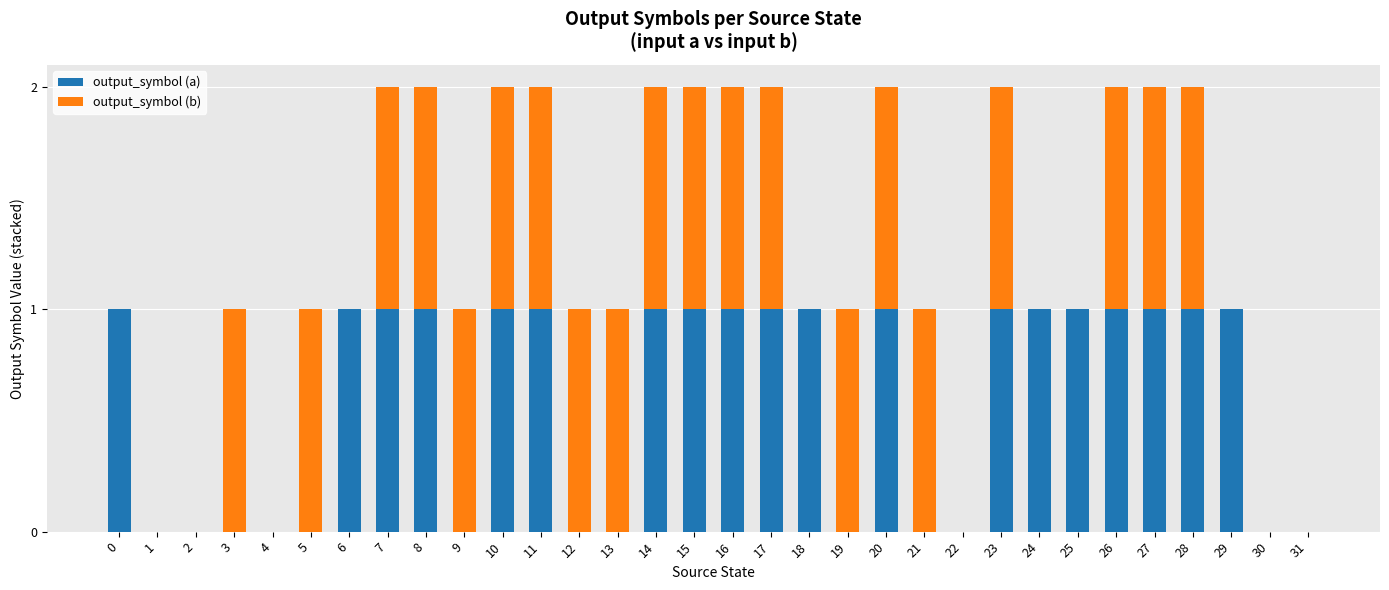

True or false: output_symbol (a) has a value of 0 at 9.

True